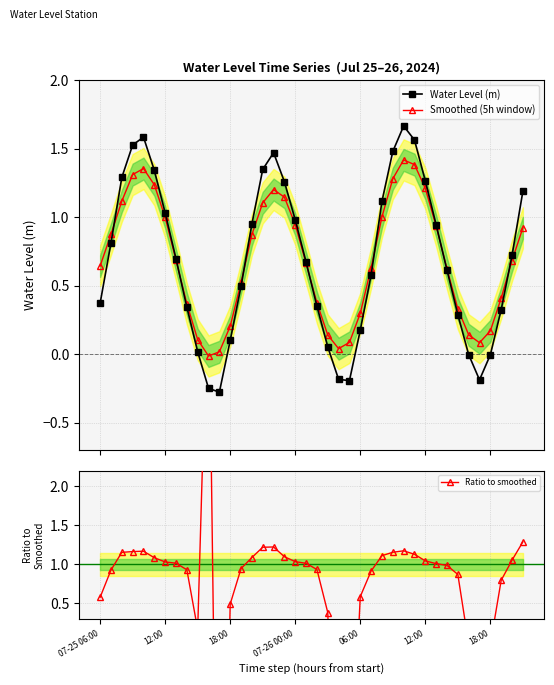

How many interior local valleys does the Smoothed (5h window) series have?

3